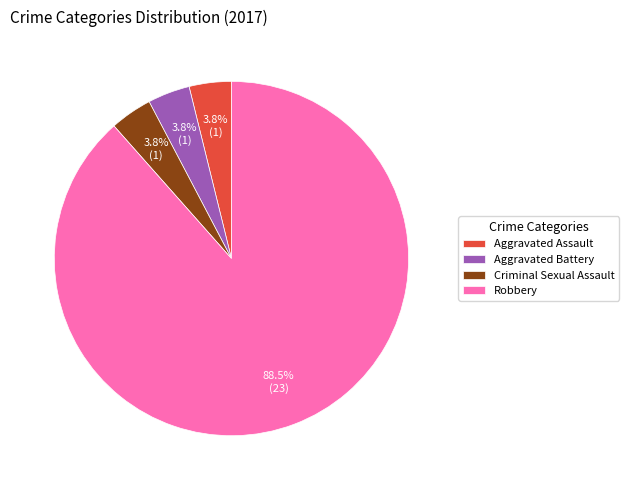

Between Robbery and Criminal Sexual Assault, which is larger?

Robbery